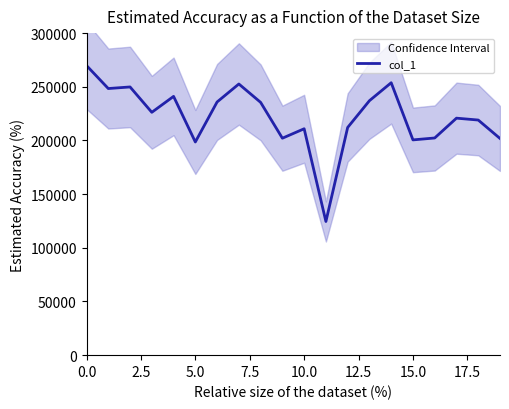

Is it true that the value at 14 is 253779?

True